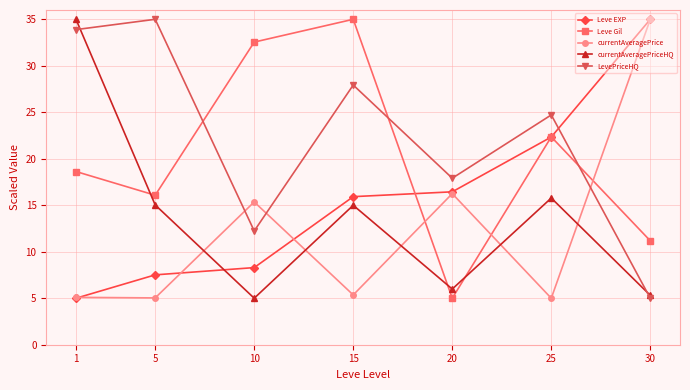

Does the chart have visible grid lines?

Yes